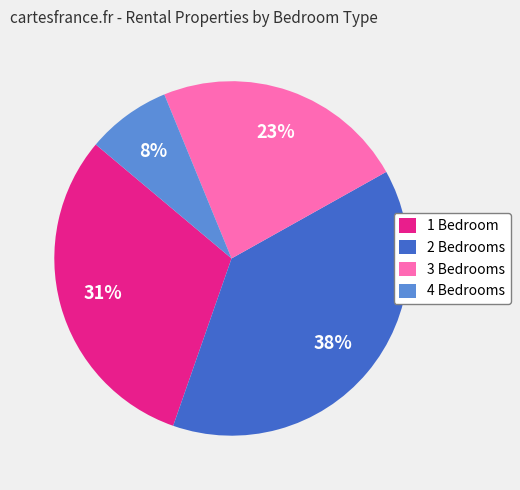

Count the number of slices in the pie.

4